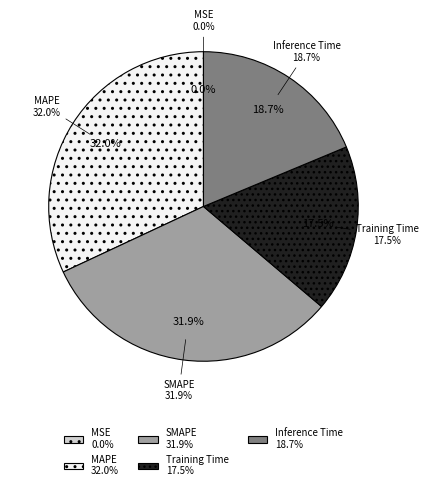

To the nearest percent, what is the average slice percentage?

20%